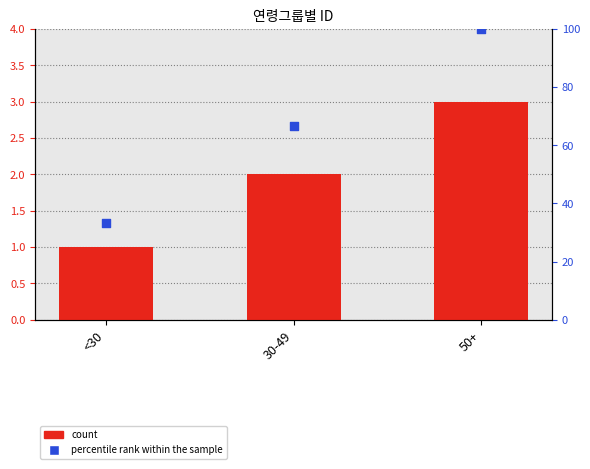

At how many categories does at least one series exceed 22?

3